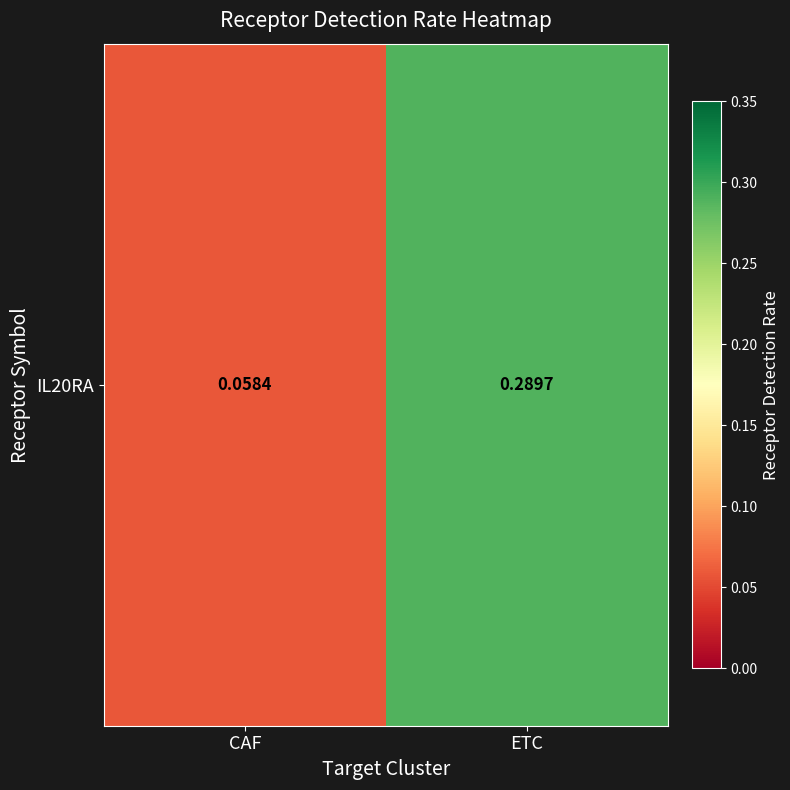

What is the sum of all values?

0.3